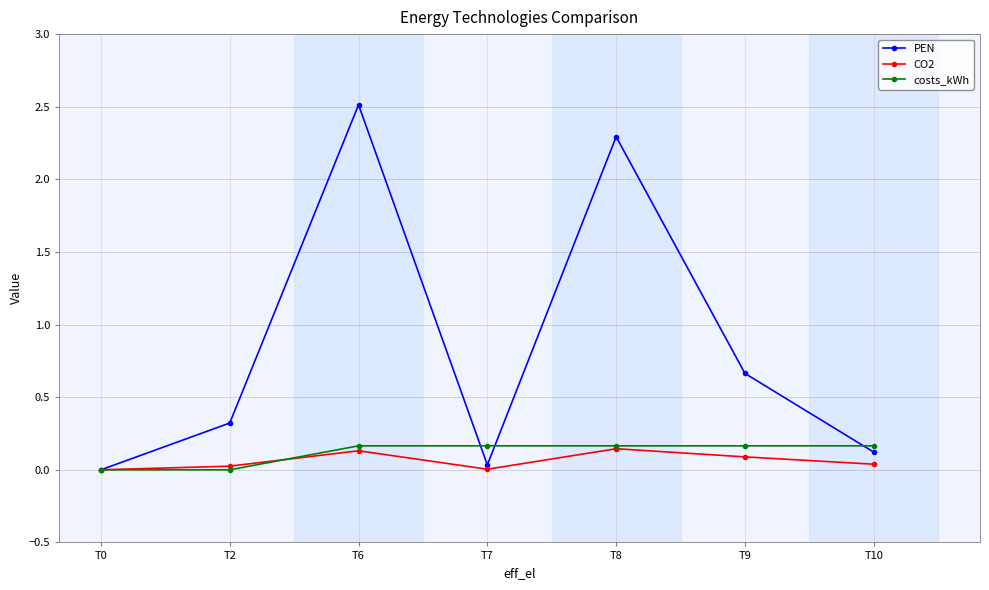

Which series has the widest spread of values?

PEN